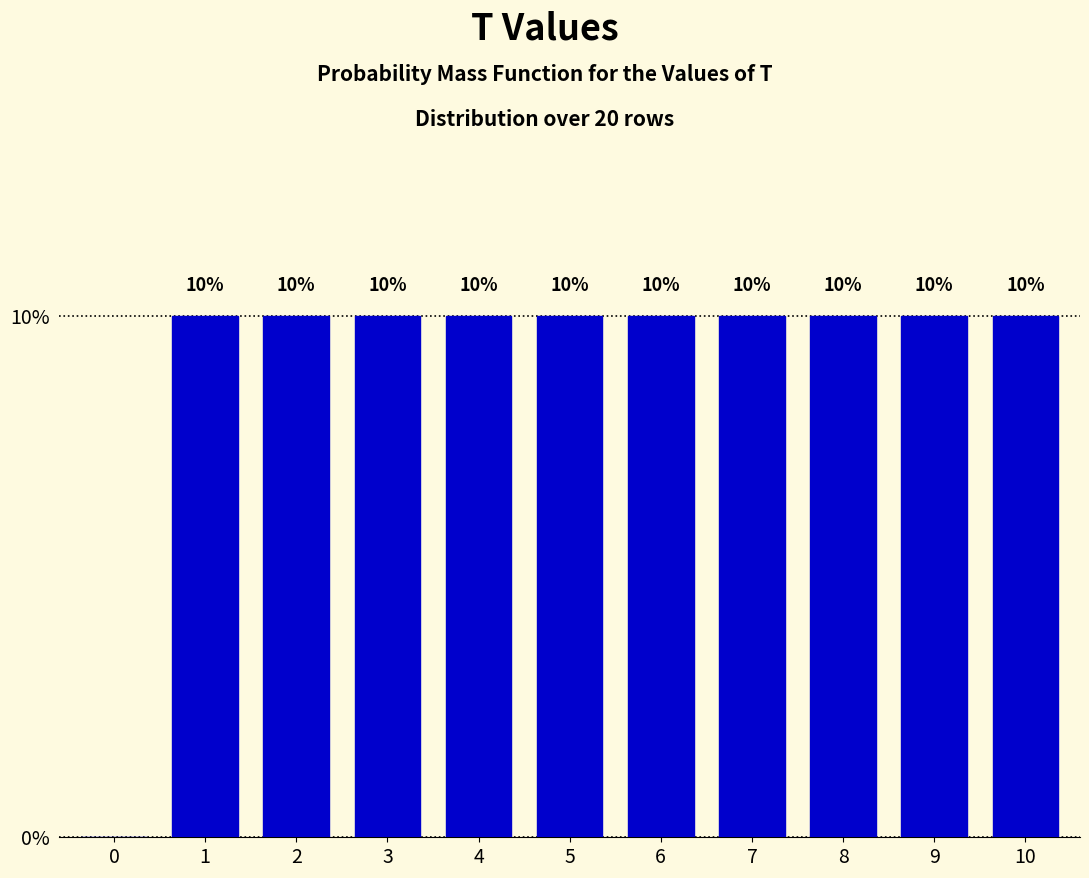

Reading left to right, transcribe all the data shown in this chart.

0=0	1=10	2=10	3=10	4=10	5=10	6=10	7=10	8=10	9=10	10=10